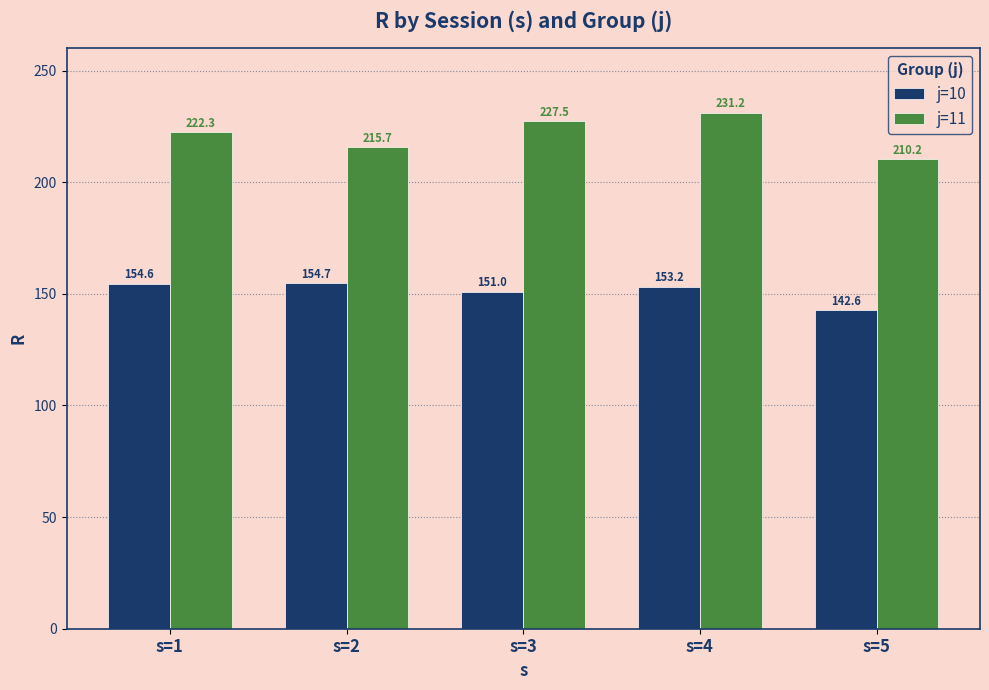

At how many categories does at least one series exceed 207?

5